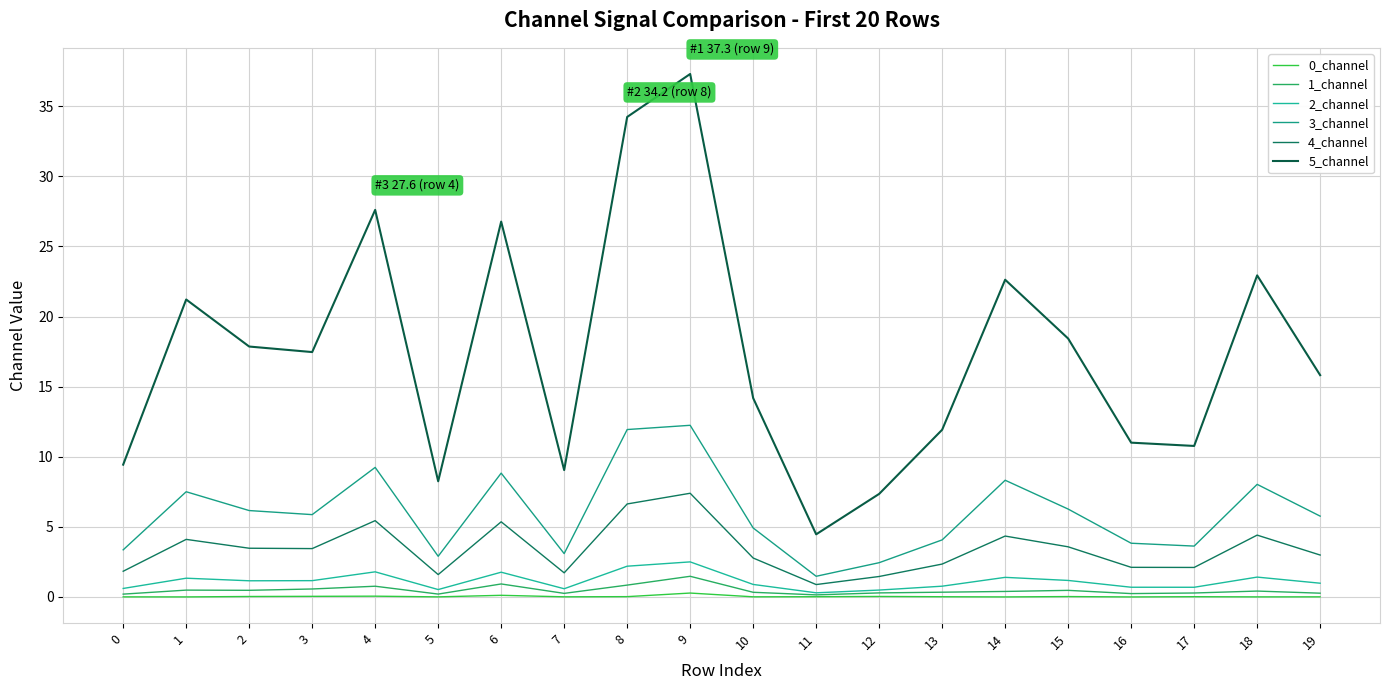

Between 0 and 13, which series saw the biggest shift?

5_channel